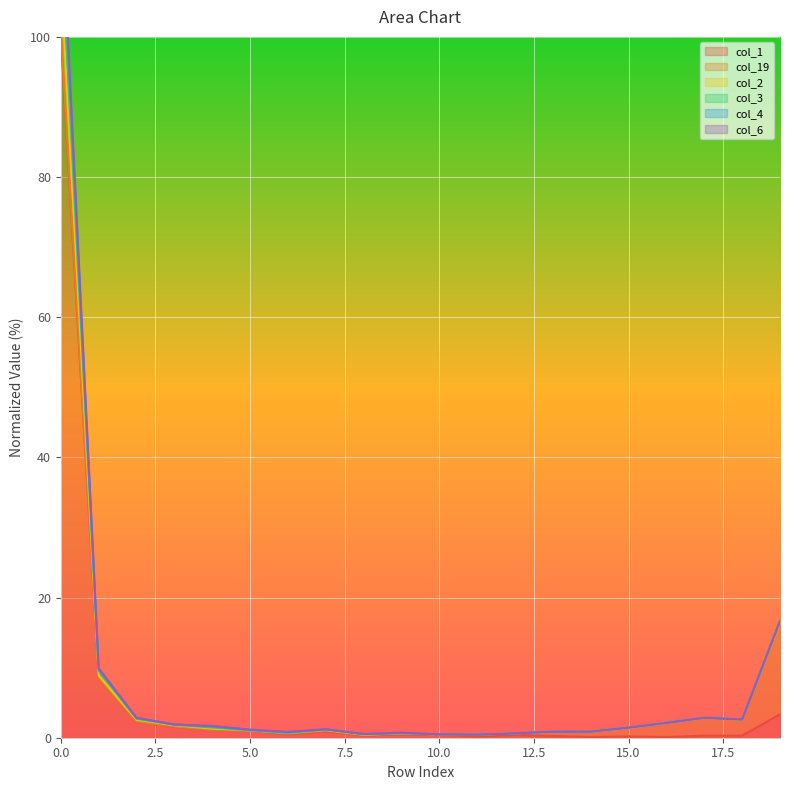

What is the greatest value displayed?

120.8